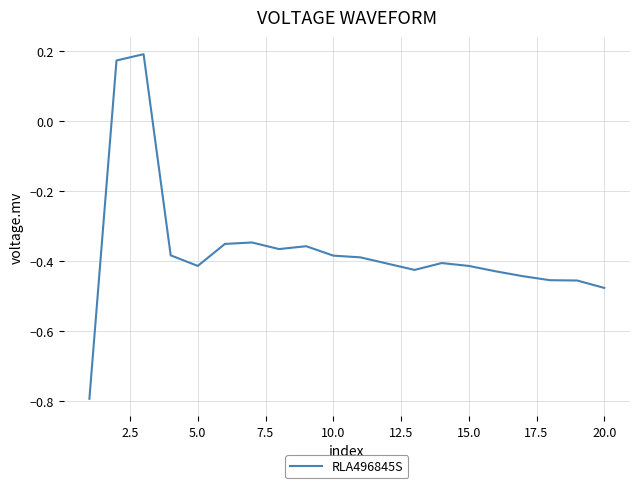

Count the number of data series in this chart.

1